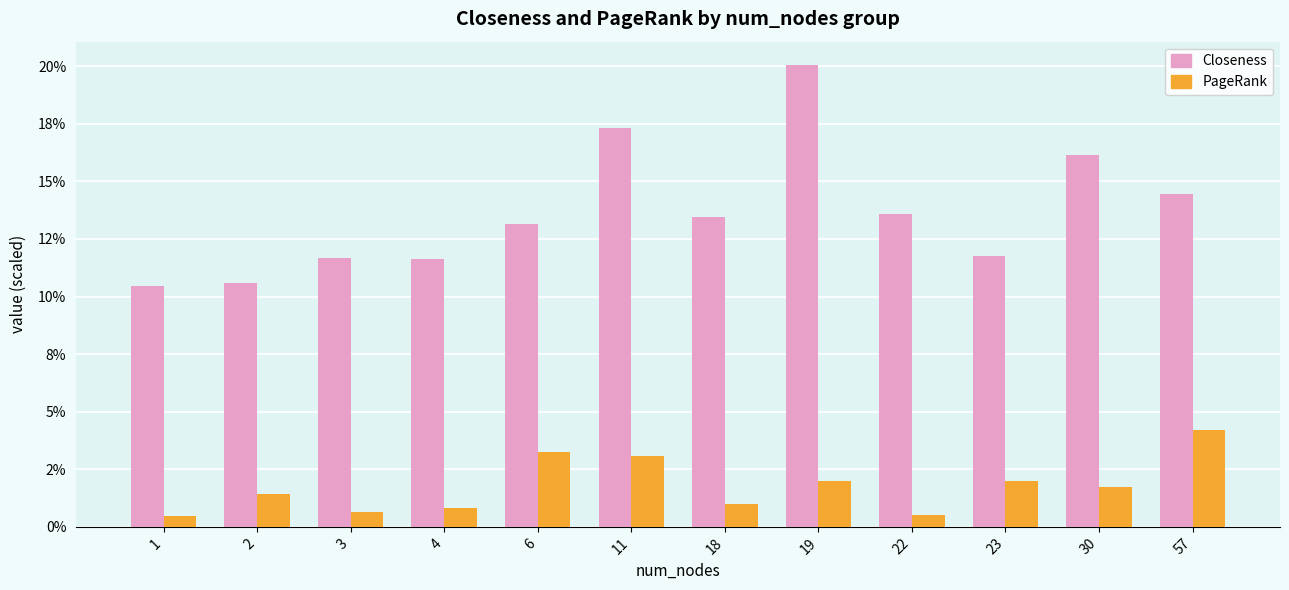

At 22, list the series in order from largest to smallest.

Closeness, PageRank